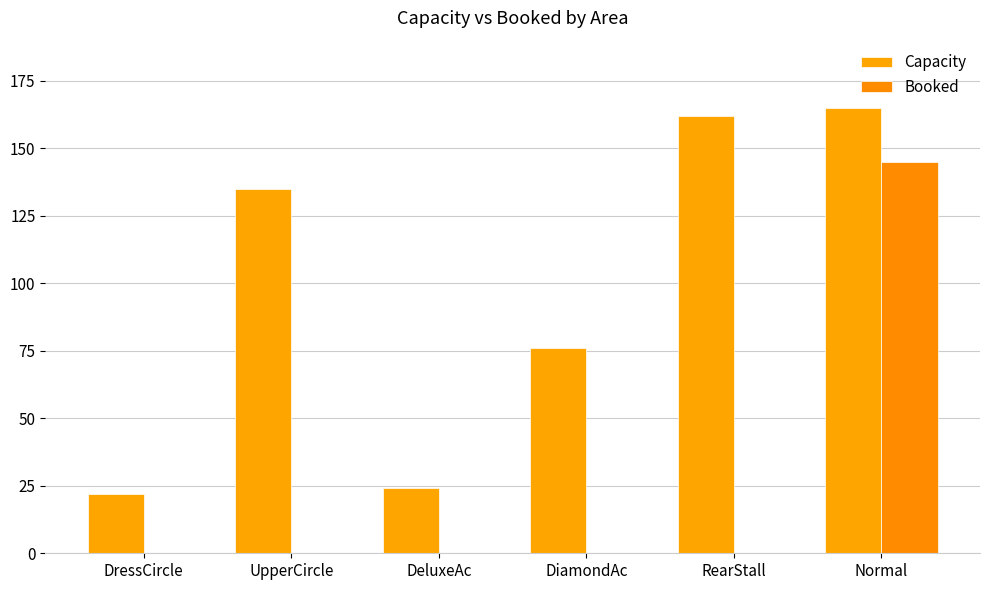

What position from the right is UpperCircle?

5